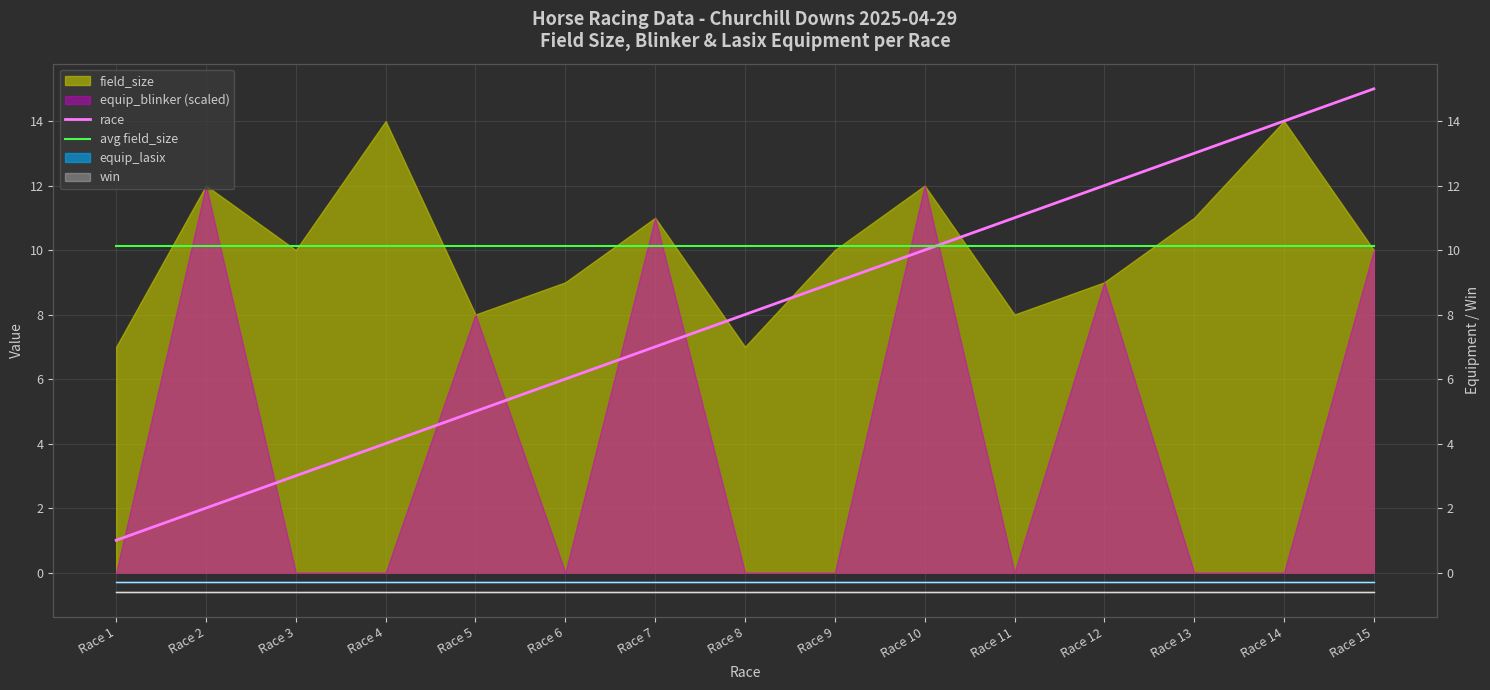

Where do avg field_size and race first cross each other?

Race 10 and Race 11